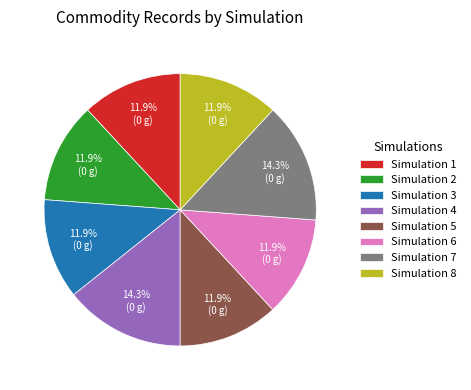

What percentage is the Simulation 1 slice, to the nearest percent?

12%